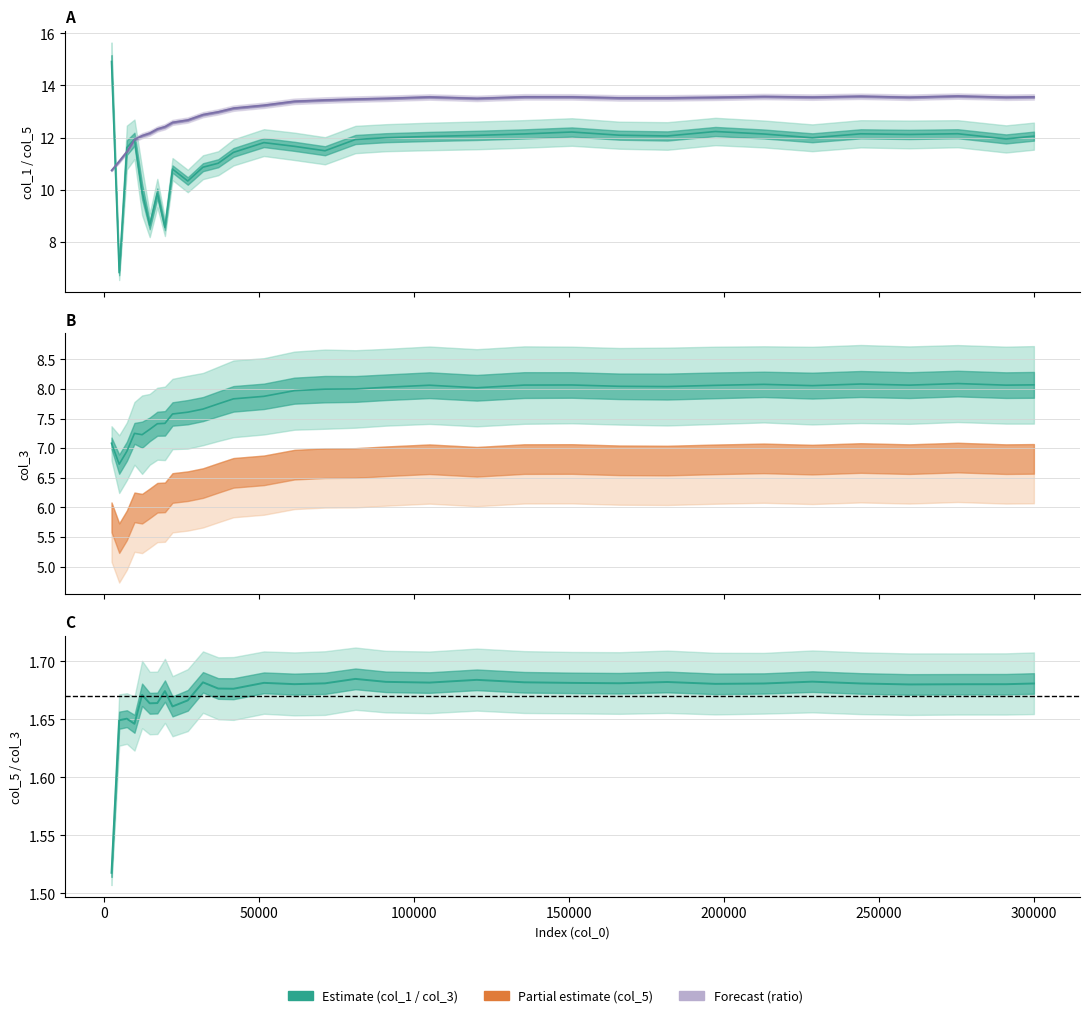

Count the number of data series in this chart.

3